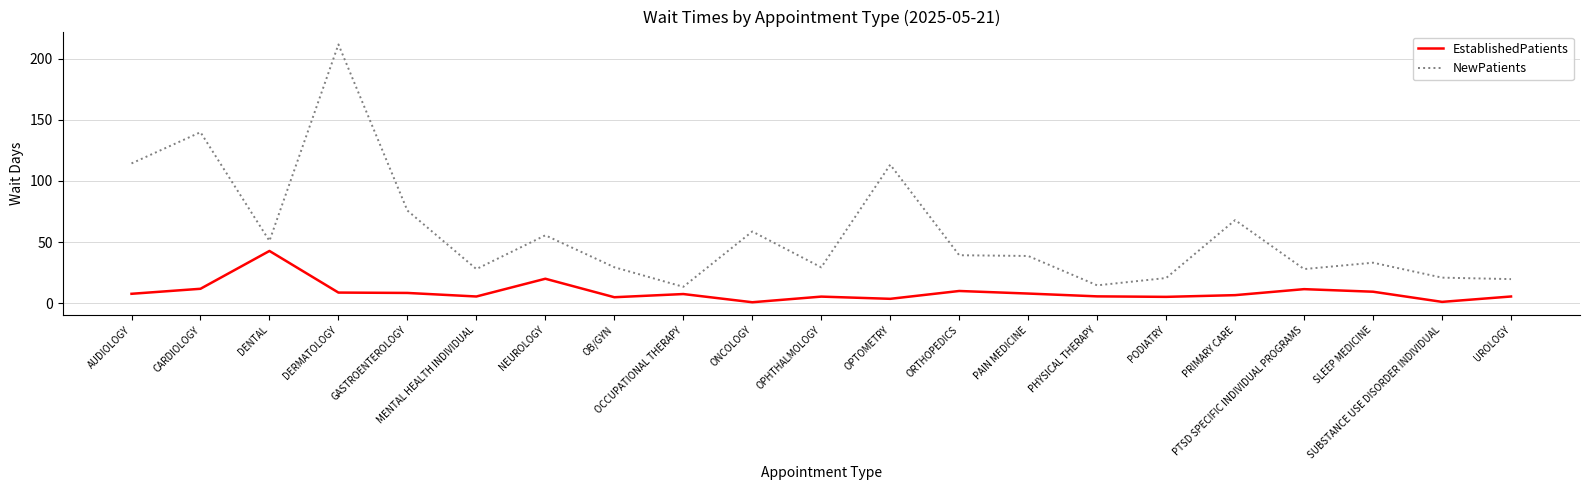

In EstablishedPatients, how many points are higher than both neighbors (excluding endpoints)?

6